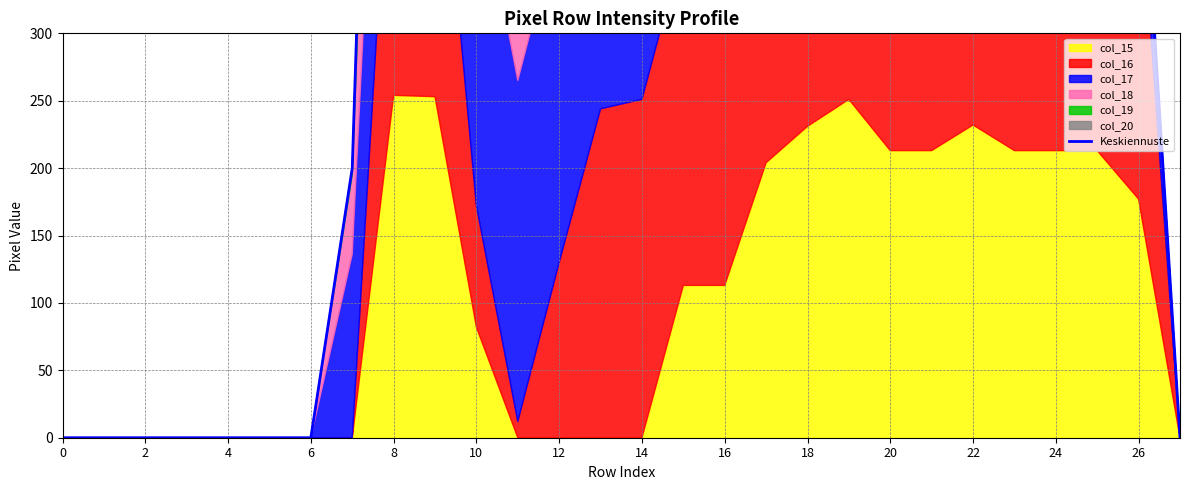

Is it true that the value at 14 is 84?

False